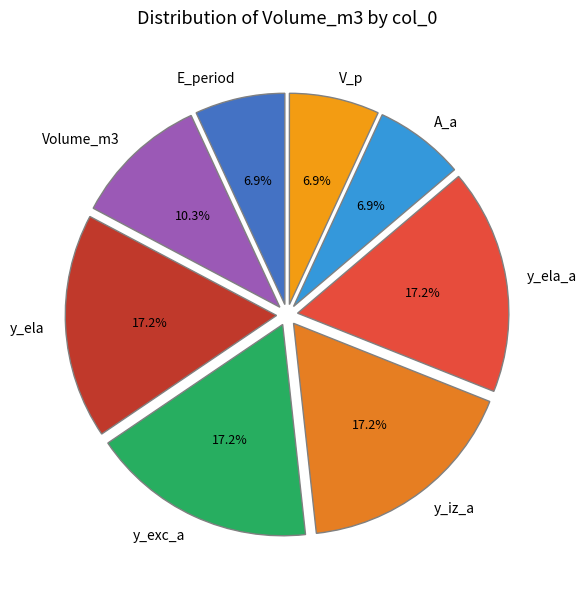

How much of the chart is everything except y_exc_a?

82.8%